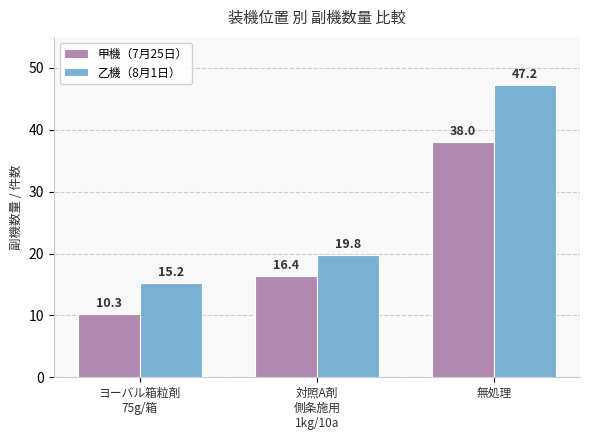

How many bars are there in each group?

2